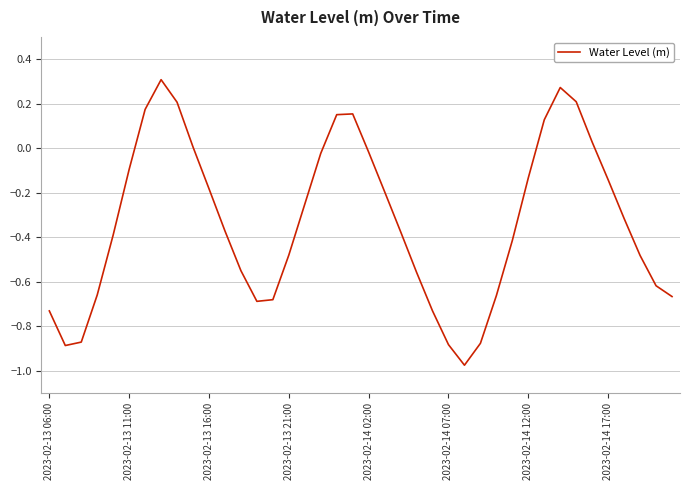

What is the difference between the maximum and minimum values?

1.3